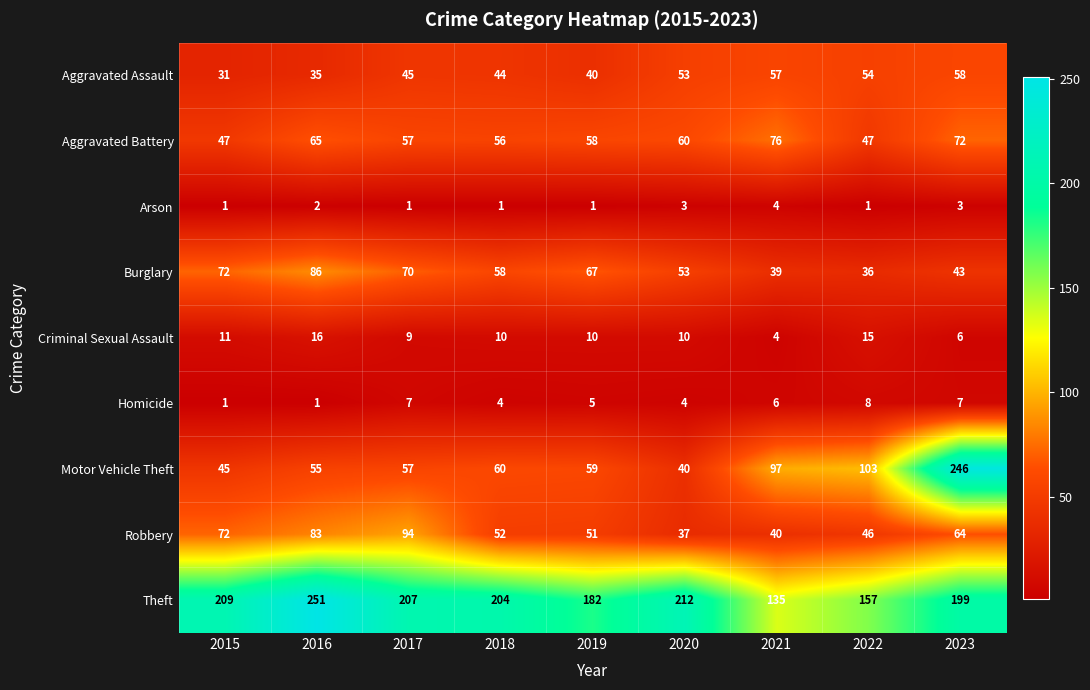

Between 2016 and 2018, which series saw the biggest shift?

Theft